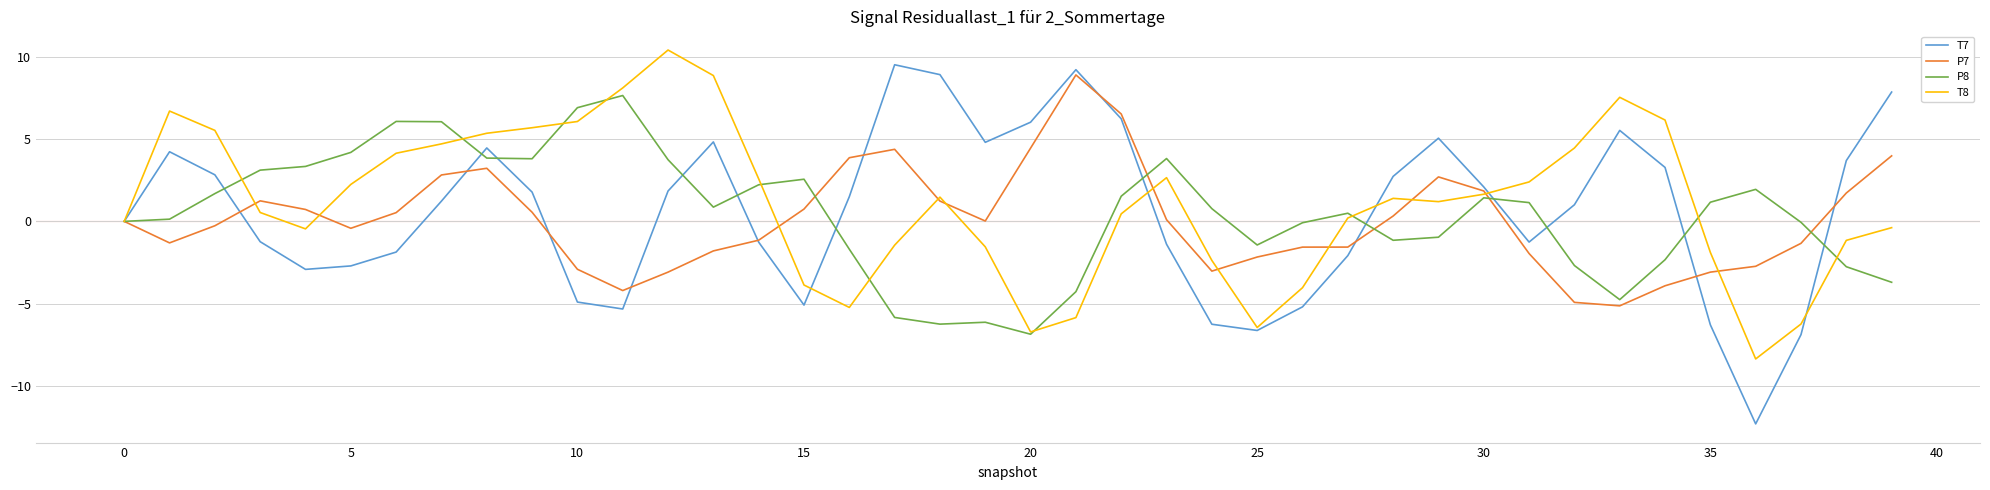

What is the smallest value displayed?

-12.3